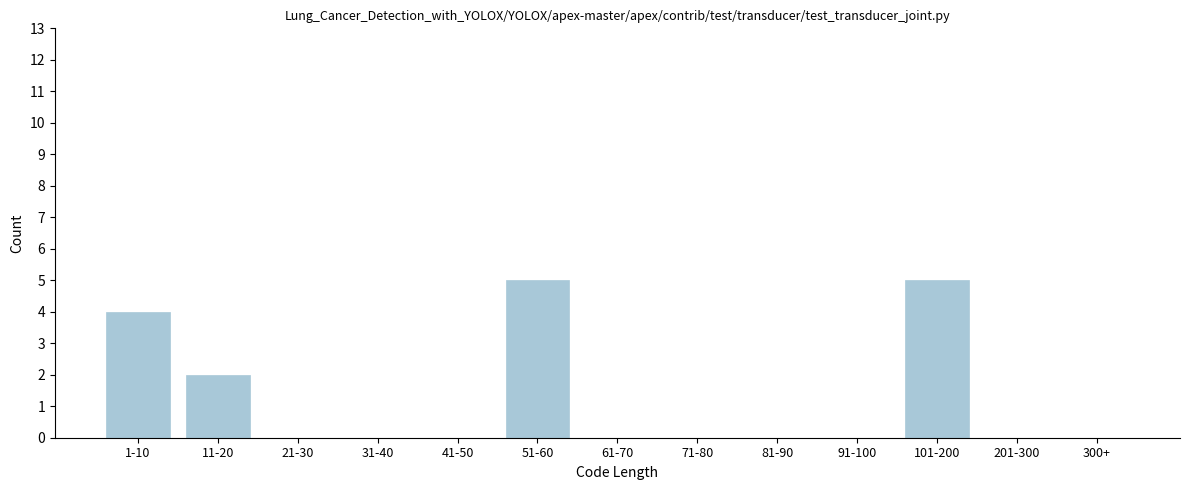

Reading right to left, what are all the values shown in this chart?

300+=0	201-300=0	101-200=5	91-100=0	81-90=0	71-80=0	61-70=0	51-60=5	41-50=0	31-40=0	21-30=0	11-20=2	1-10=4